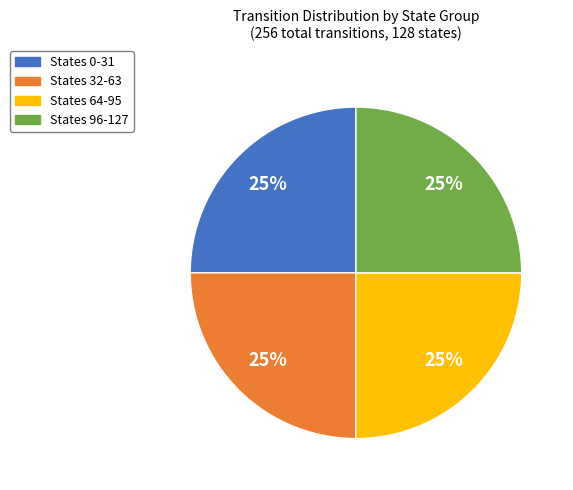

The States 64-95 slice represents 25% of the pie. True or false?

True